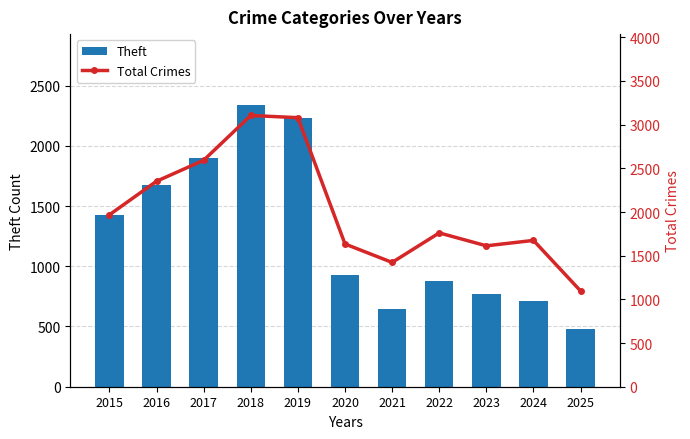

Where does the Total Crimes series first go above 1761?

2015